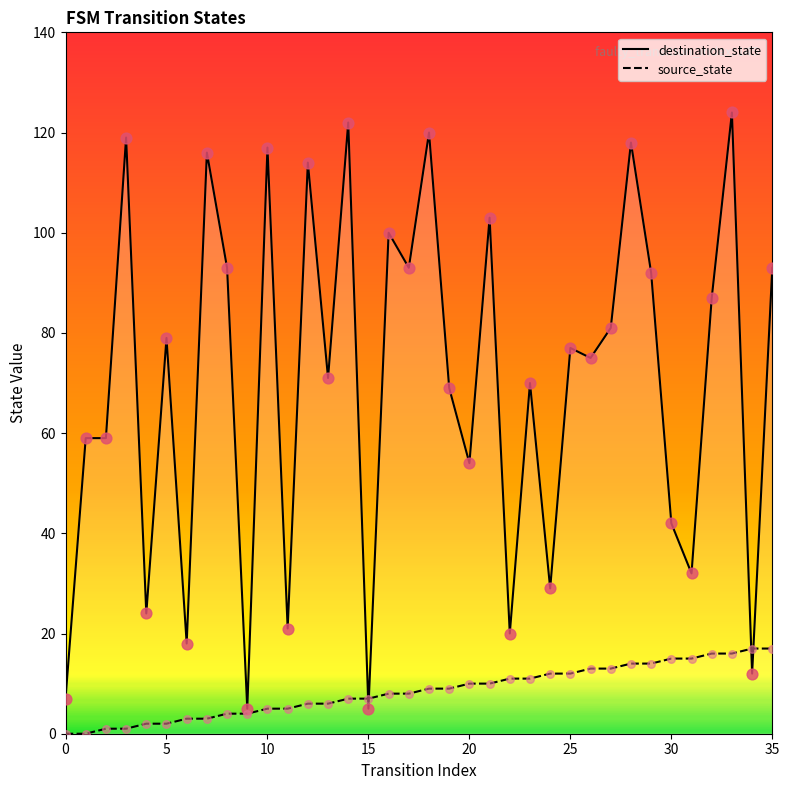

Which series contains the highest Y value?

destination_state